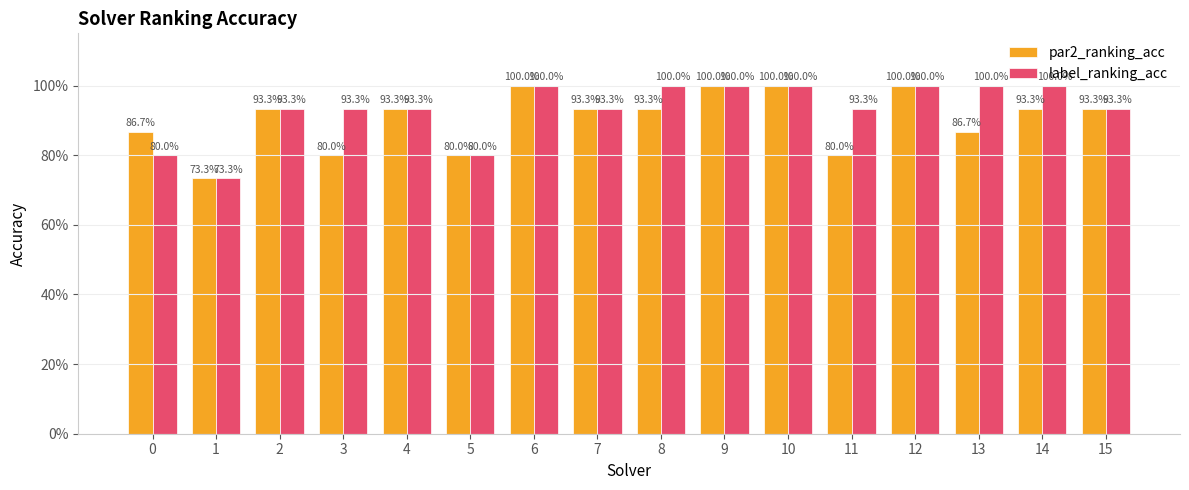

The par2_ranking_acc series shows 0.8 at 11. True or false?

True